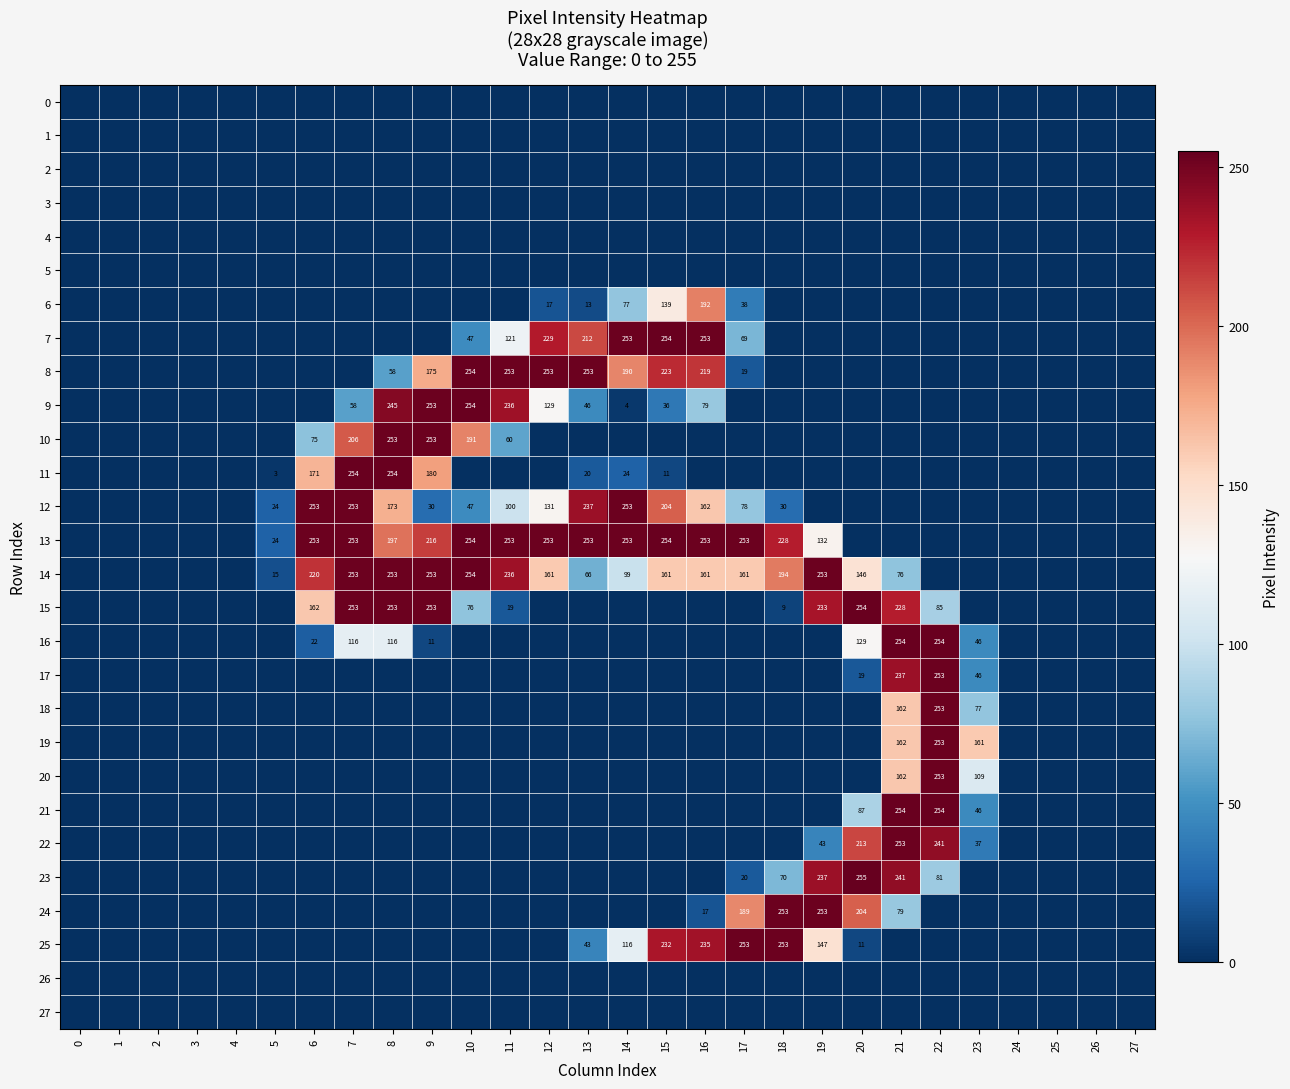

Is it true that 6 equals 38 at 17?

True